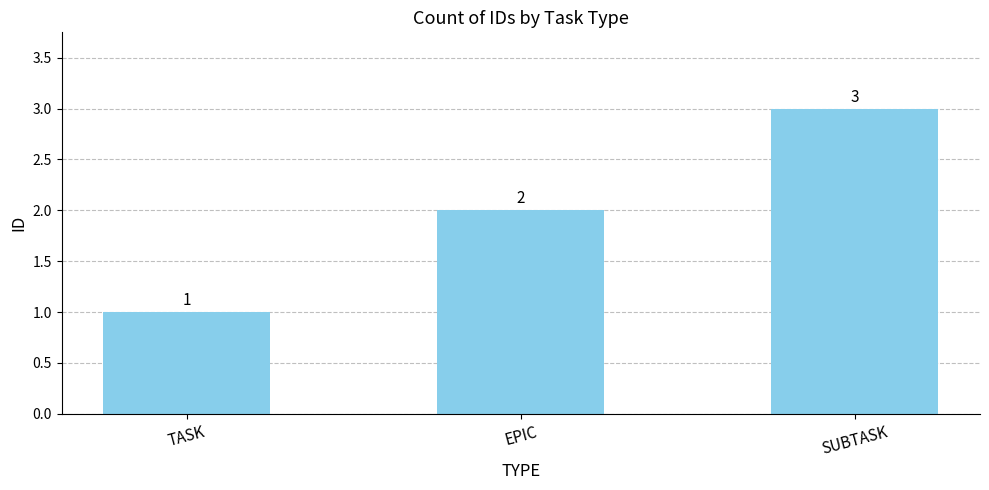

How many series are shown in this chart?

1